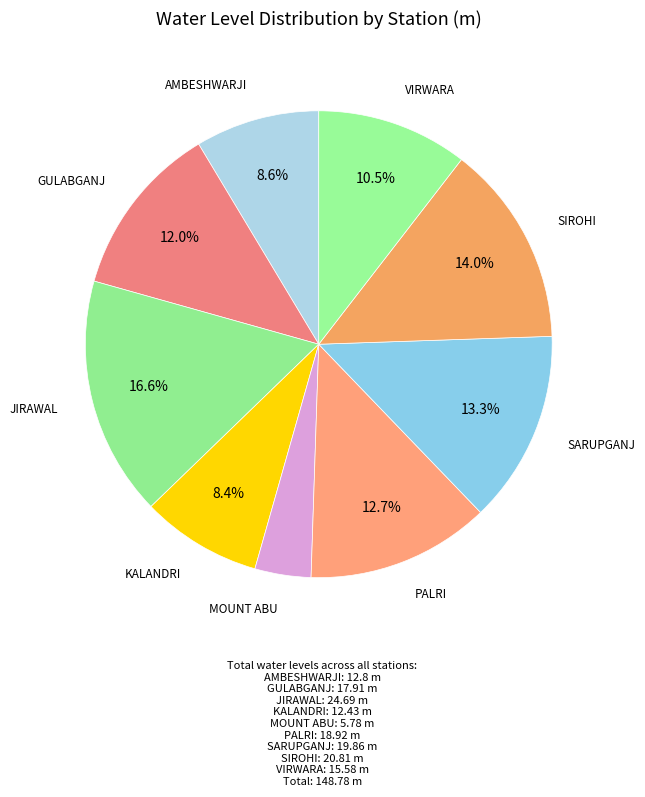

Is there a majority slice in this chart?

No